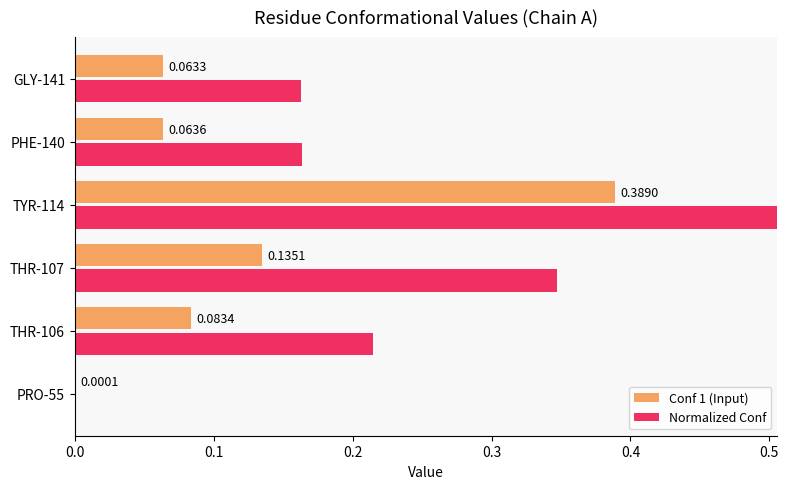

How many distinct data groups are displayed?

2